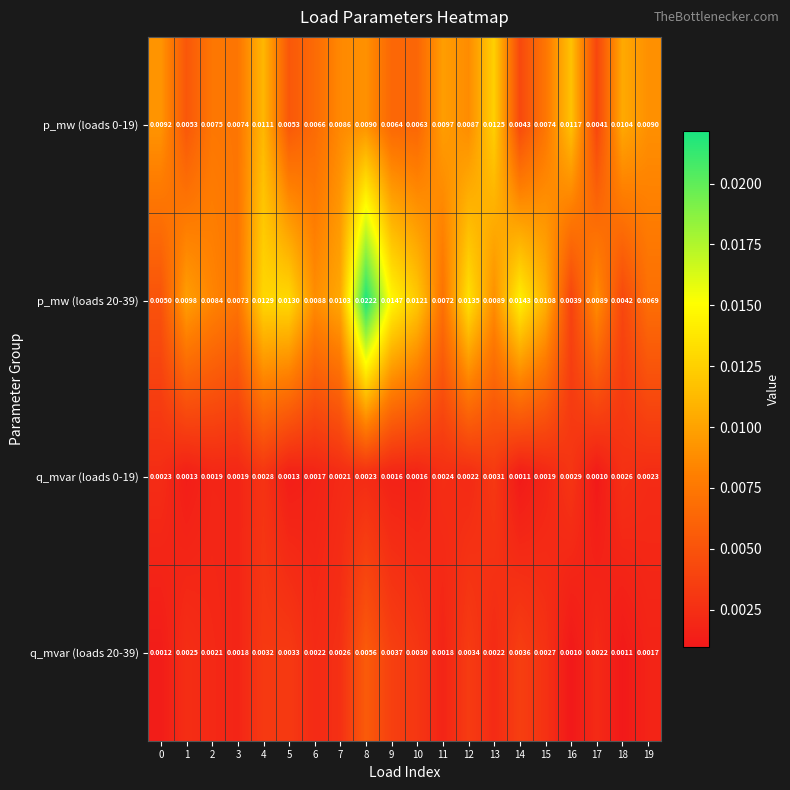

Which category has the lowest value across all series?

16